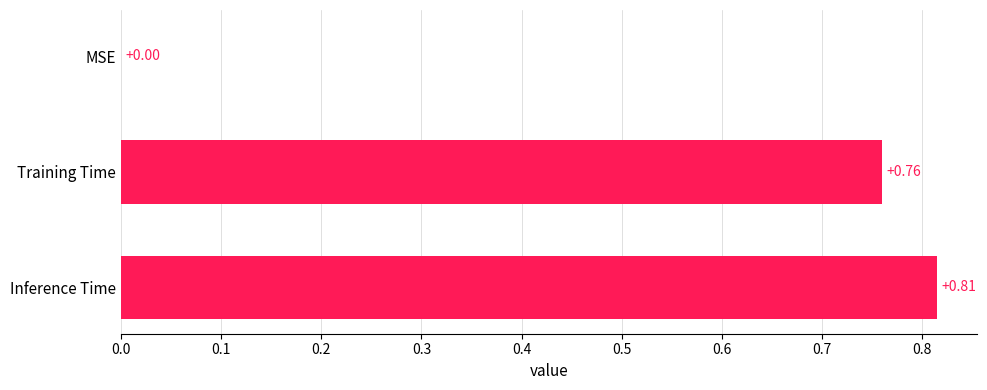

Which has a higher value, MSE or Training Time?

Training Time